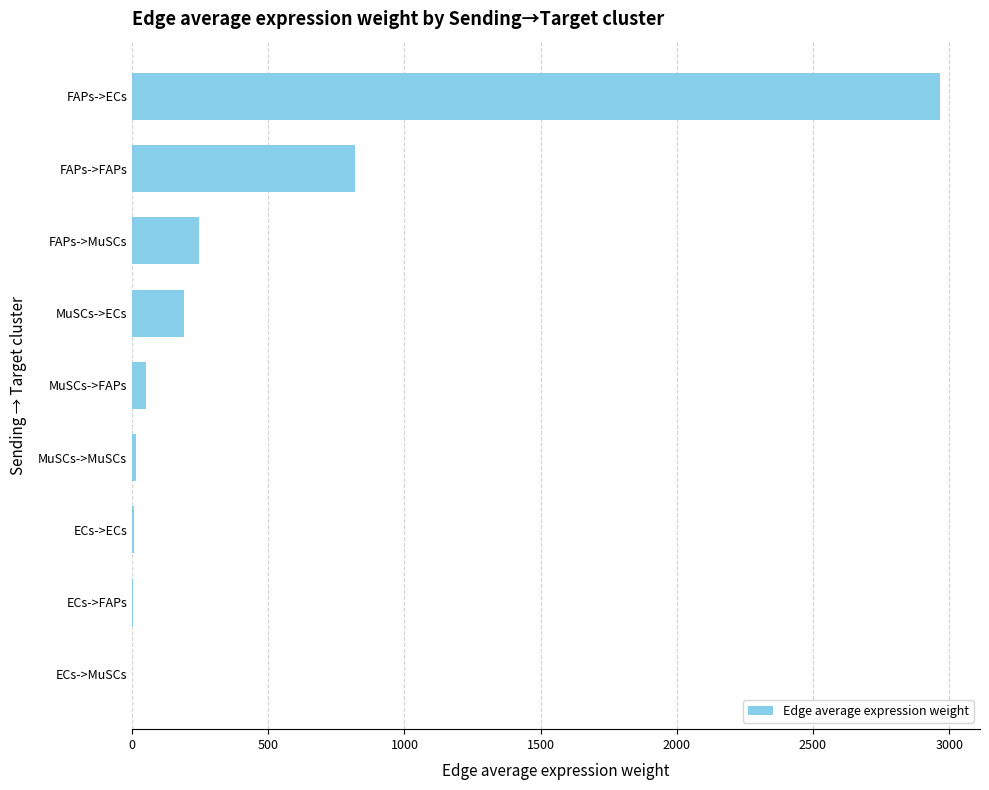

What is the sum of all values?

4297.3